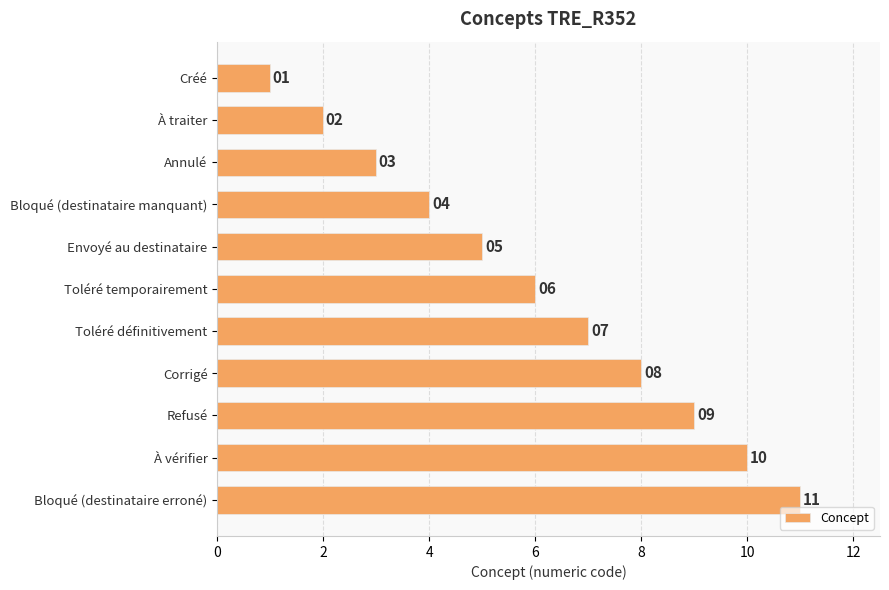

What is the minimum value shown in the chart?

1